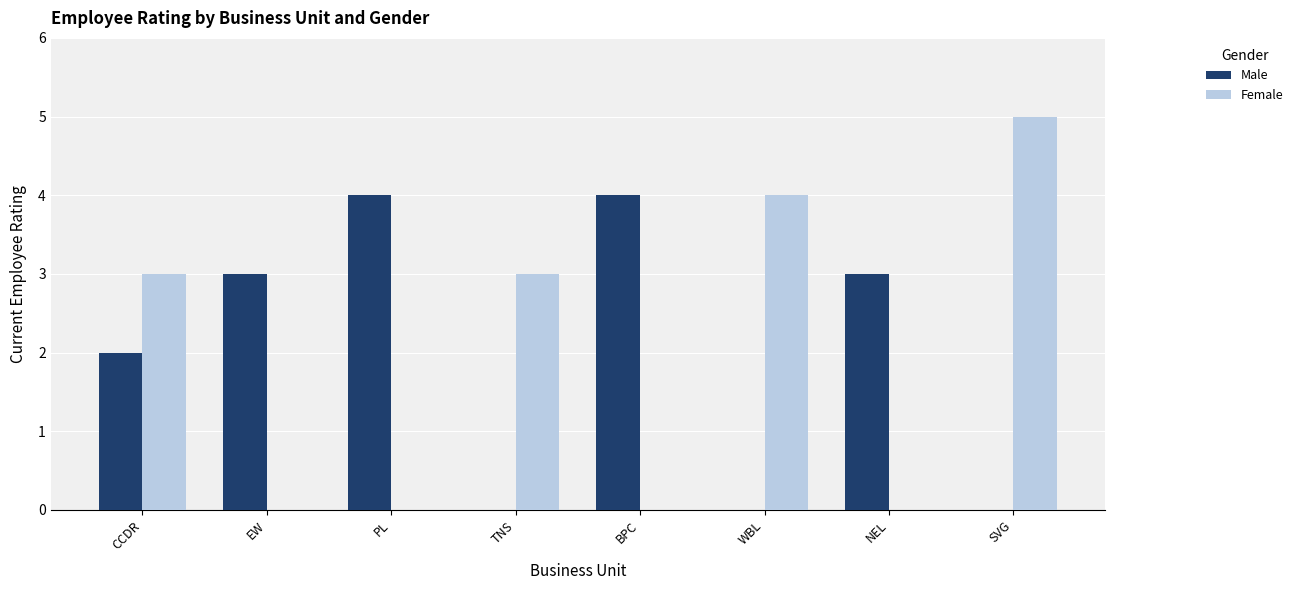

Reading right to left, list all the values displayed in this chart.

Male: SVG=0	NEL=3	WBL=0	BPC=4	TNS=0	PL=4	EW=3	CCDR=2
Female: SVG=5	NEL=0	WBL=4	BPC=0	TNS=3	PL=0	EW=0	CCDR=3